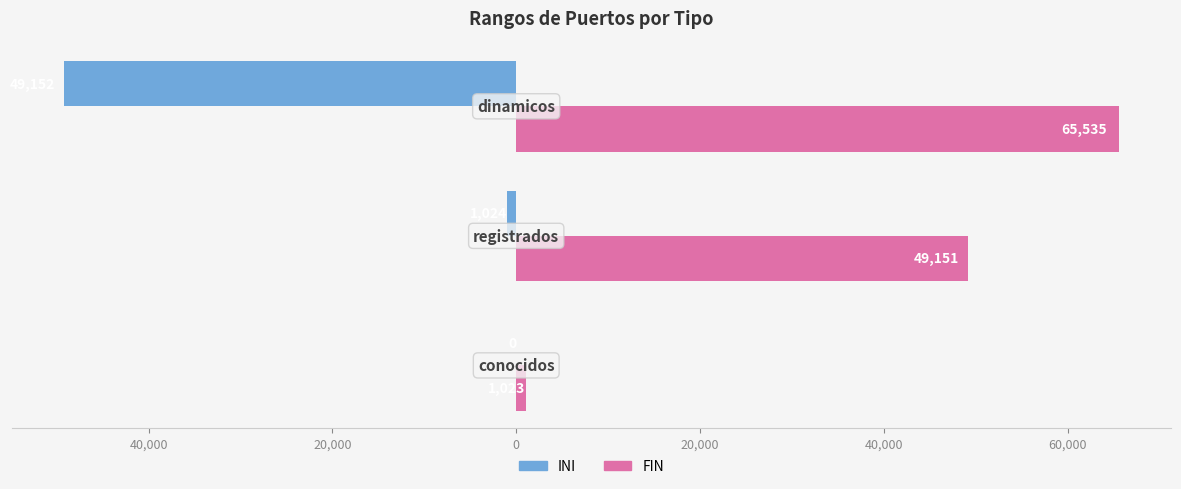

What are all the series names shown in the legend?

INI, FIN